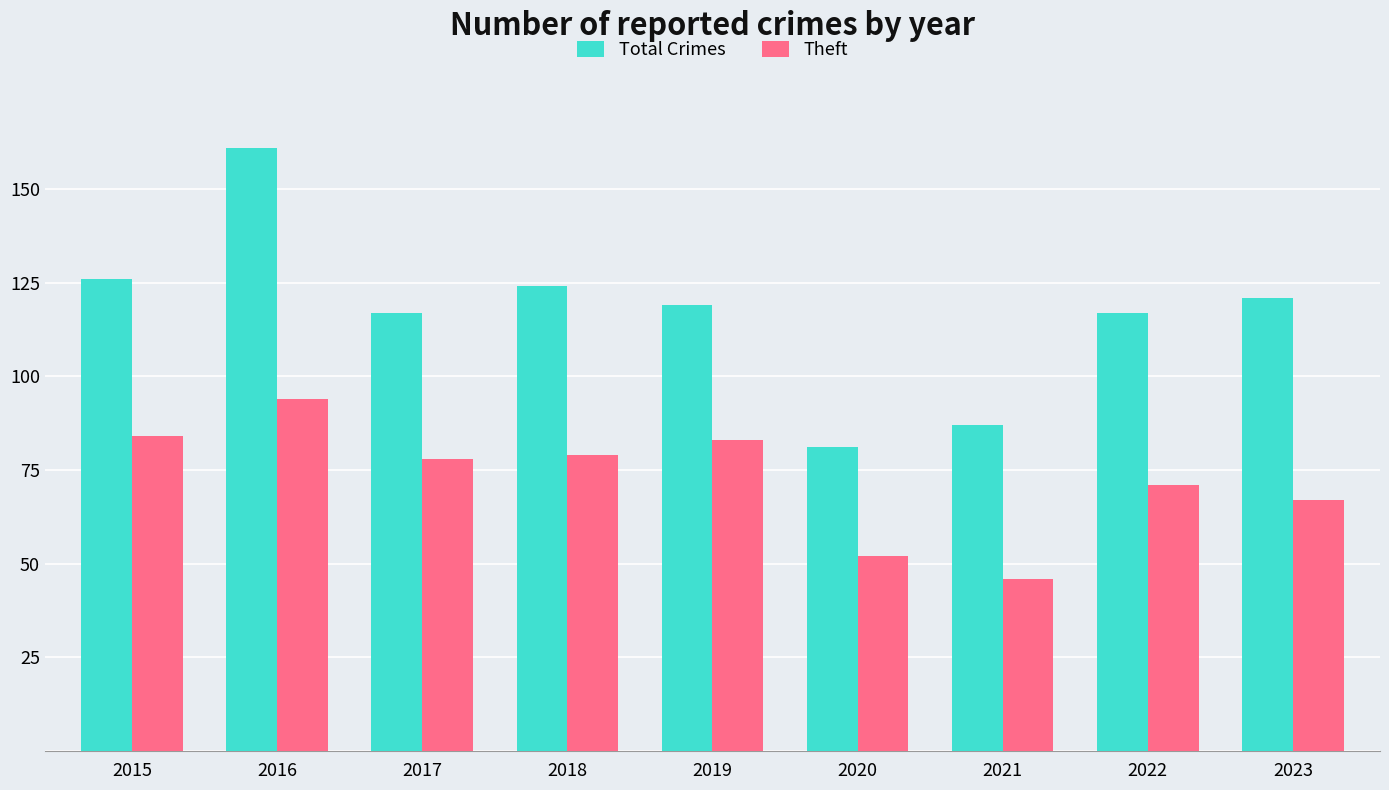

Reading left to right, transcribe all the data shown in this chart.

Total Crimes: 2015=126	2016=161	2017=117	2018=124	2019=119	2020=81	2021=87	2022=117	2023=121
Theft: 2015=84	2016=94	2017=78	2018=79	2019=83	2020=52	2021=46	2022=71	2023=67